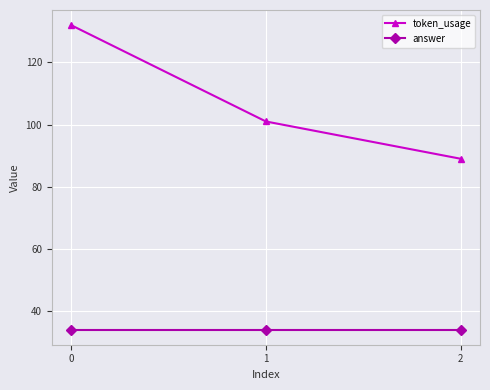

What is the spread (max minus min) of values at 0?

98